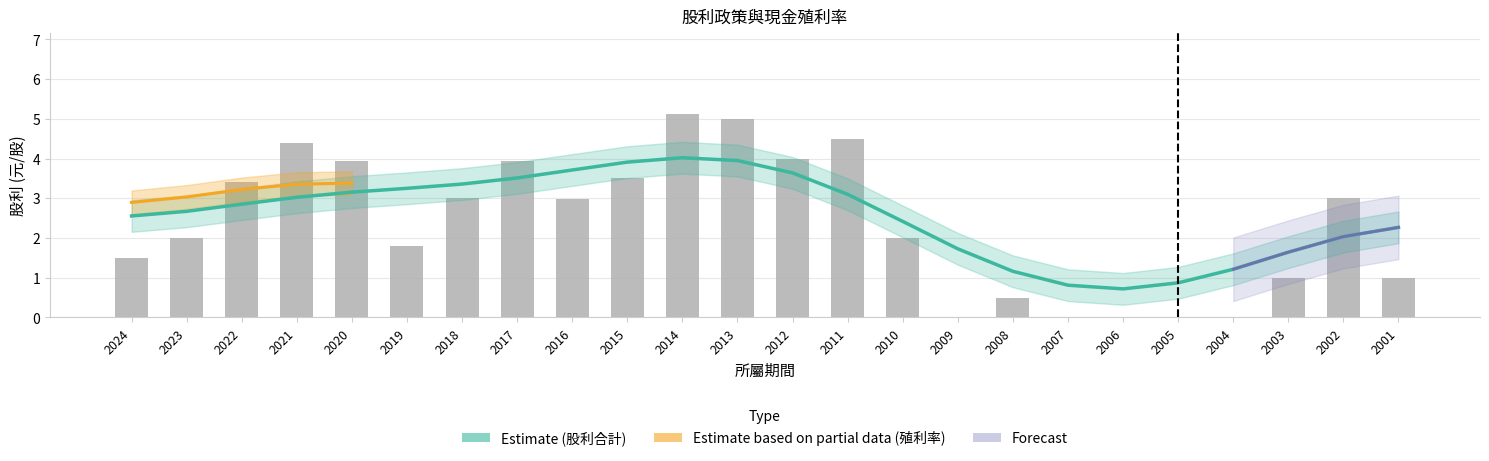

What is the value of the 7th bar from the left?

3.0